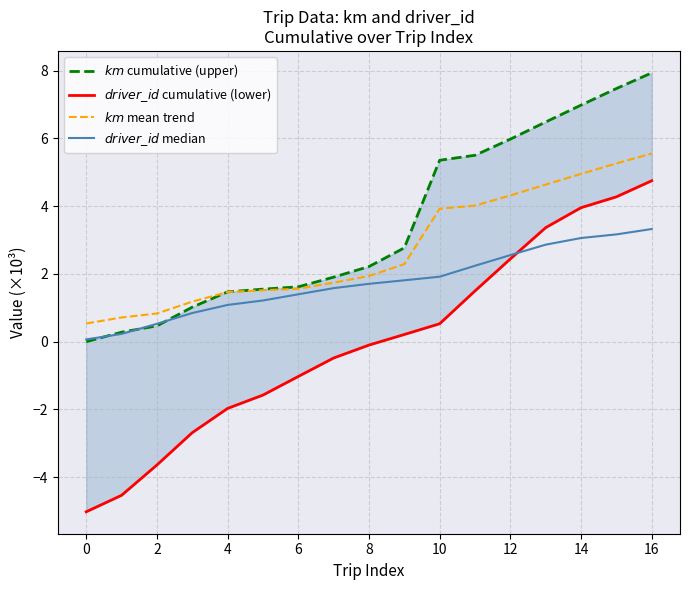

Reading left to right, extract all data points from this chart.

$km$ cumulative (upper): 0.0	0.3	0.5	1.0	1.5	1.6	1.6	1.9	2.2	2.8	5.4	5.5	6.0	6.5	7.0	7.5	7.9
$driver\_id$ cumulative (lower): -5.0	-4.5	-3.6	-2.7	-2.0	-1.6	-1.0	-0.5	-0.1	0.2	0.5	1.5	2.4	3.4	4.0	4.3	4.7
$km$ mean trend: 0.5	0.7	0.8	1.2	1.5	1.5	1.6	1.7	1.9	2.3	3.9	4.0	4.3	4.6	5.0	5.3	5.6
$driver\_id$ median: 0.1	0.2	0.5	0.8	1.1	1.2	1.4	1.6	1.7	1.8	1.9	2.2	2.6	2.9	3.1	3.2	3.3